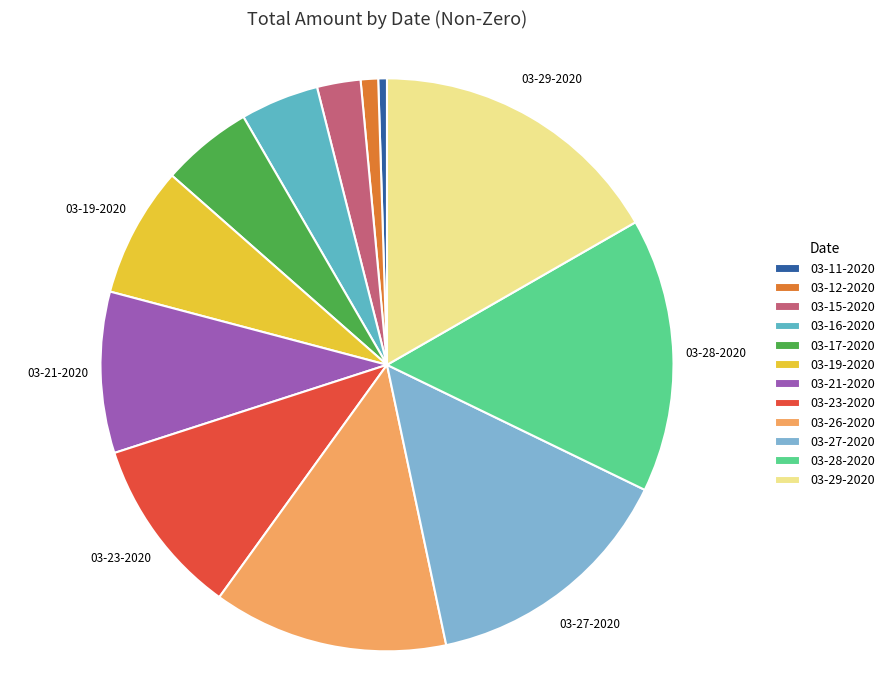

To the nearest percent, what is the combined percentage of 03-15-2020 and 03-29-2020?

19%